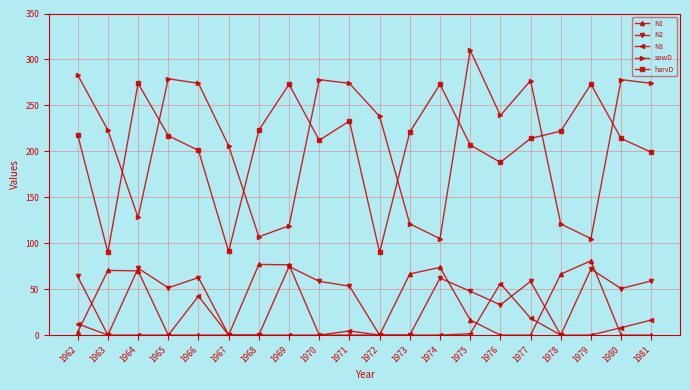

Read the harvD value at 1969.

273.0